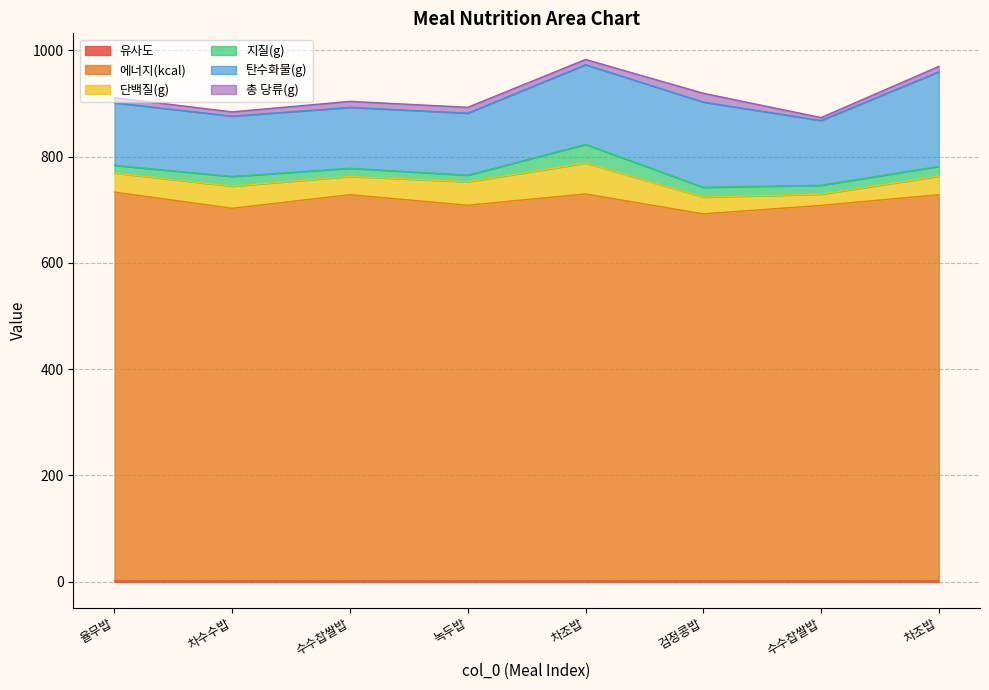

What is the spread (max minus min) of values at 7?

726.2